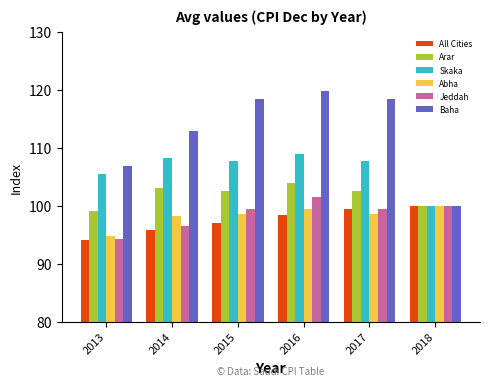

What is the total value across all series at 2017?

626.5